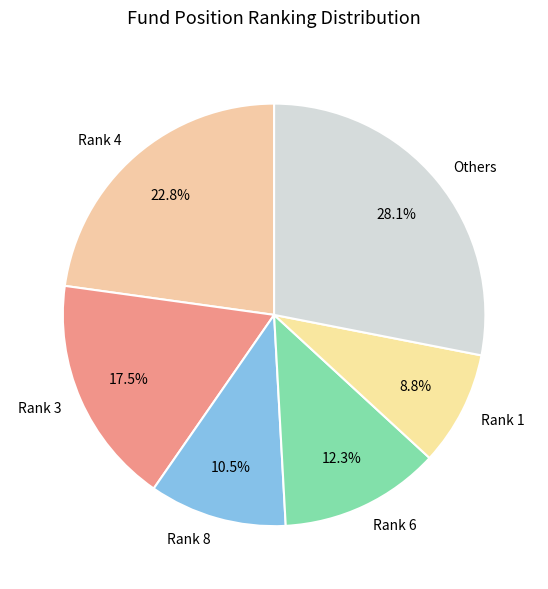

Count the number of slices in the pie.

6